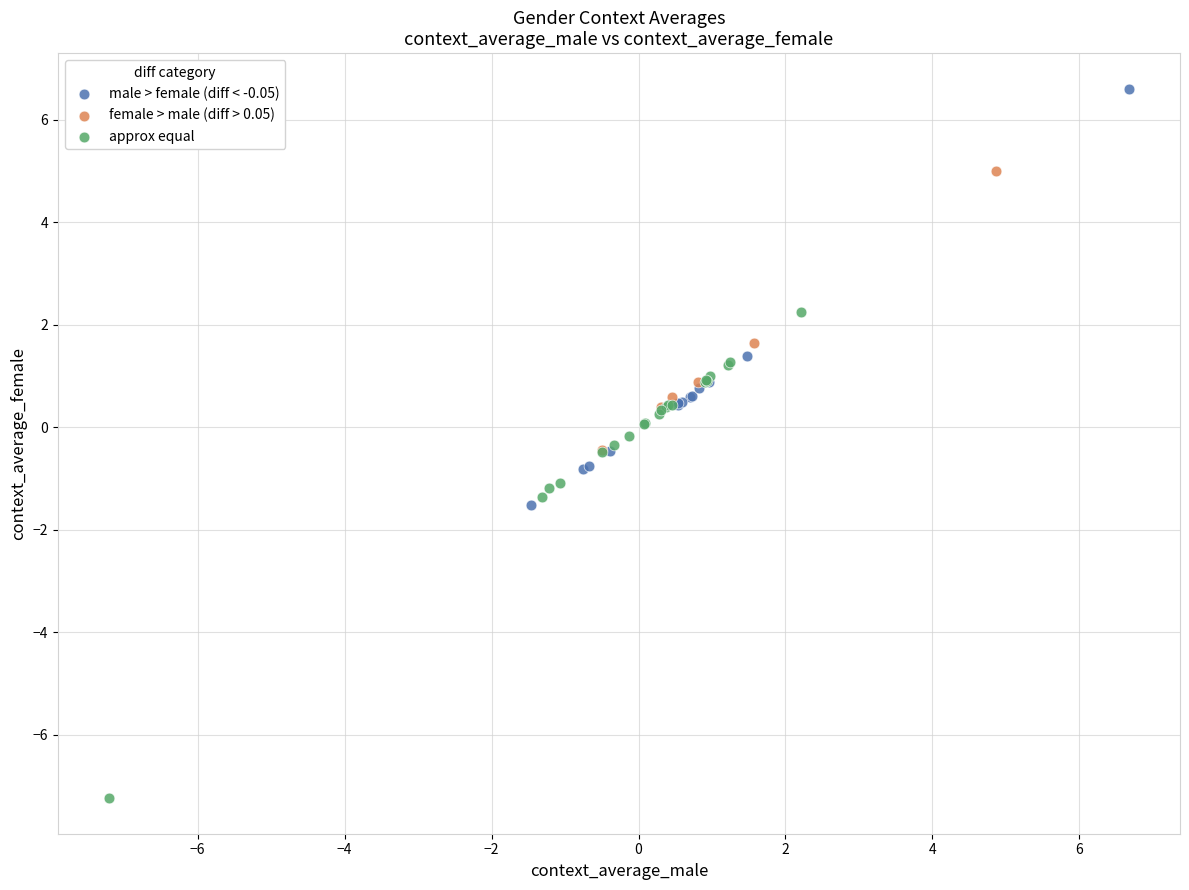

Which series has the widest spread of Y values?

approx equal